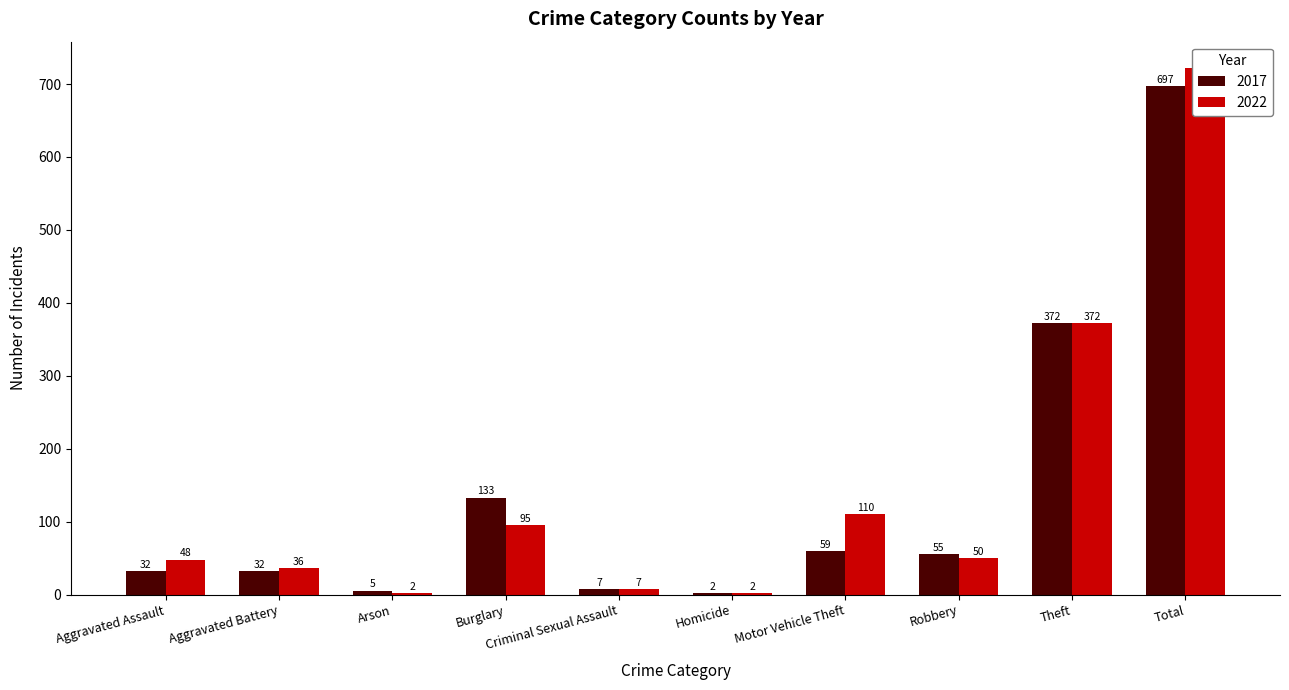

Between Aggravated Assault and Criminal Sexual Assault, which series saw the biggest shift?

2022